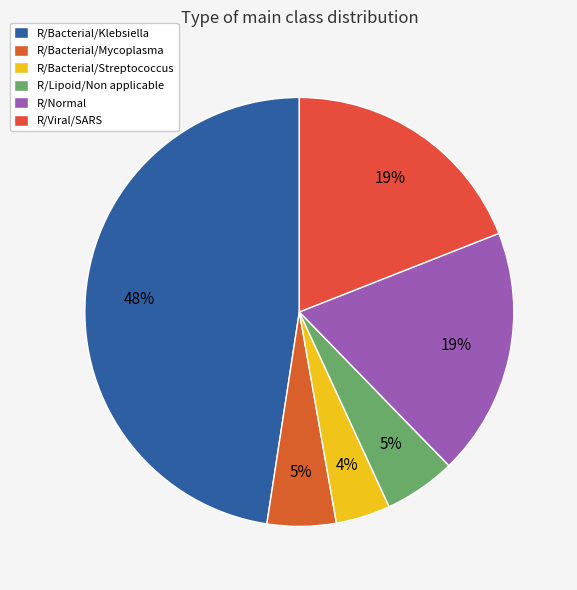

The R/Lipoid/Non applicable slice represents 5% of the pie. True or false?

True